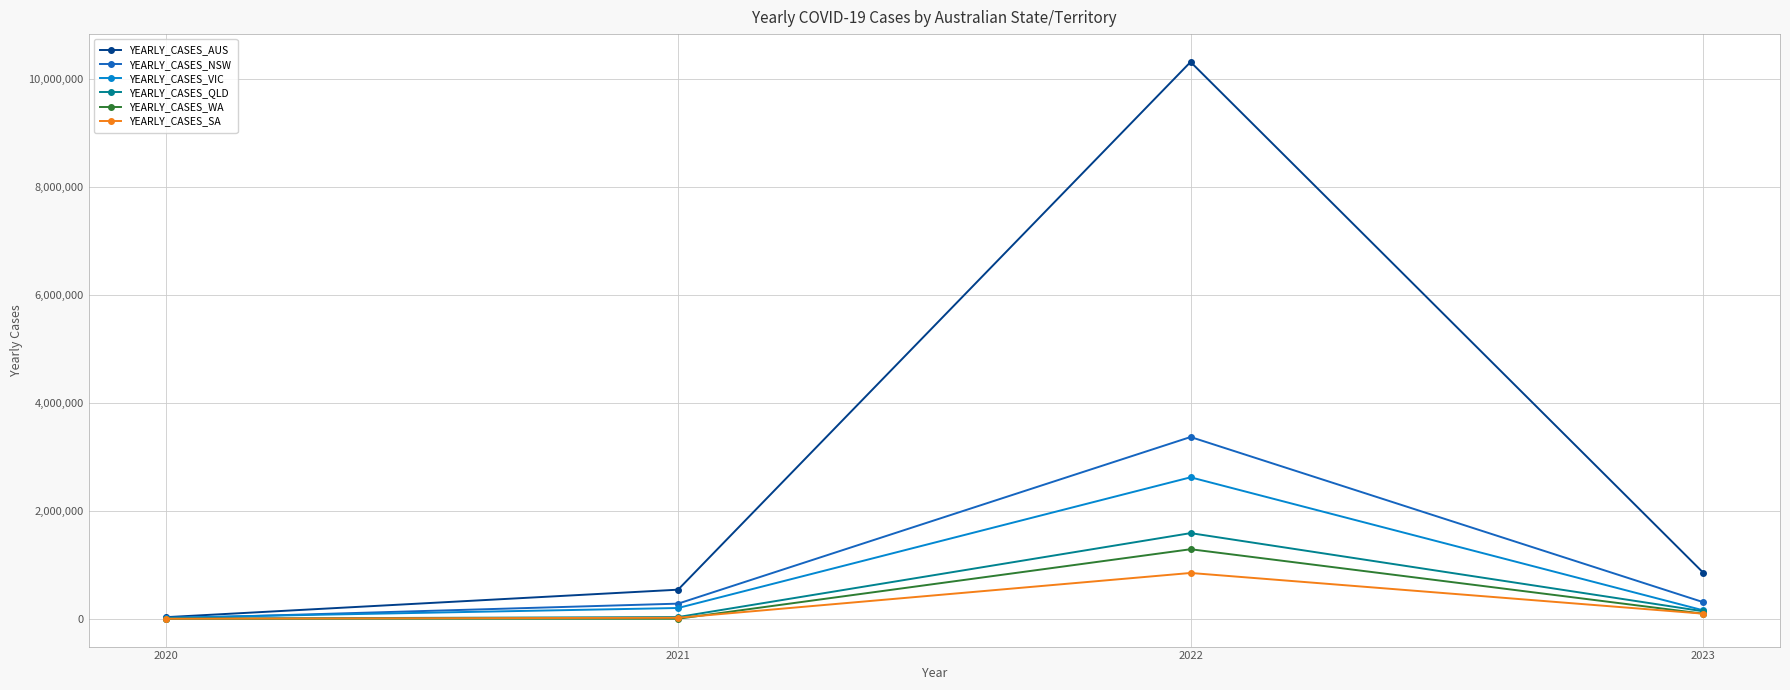

What is the average value of the YEARLY_CASES_QLD series?

439668